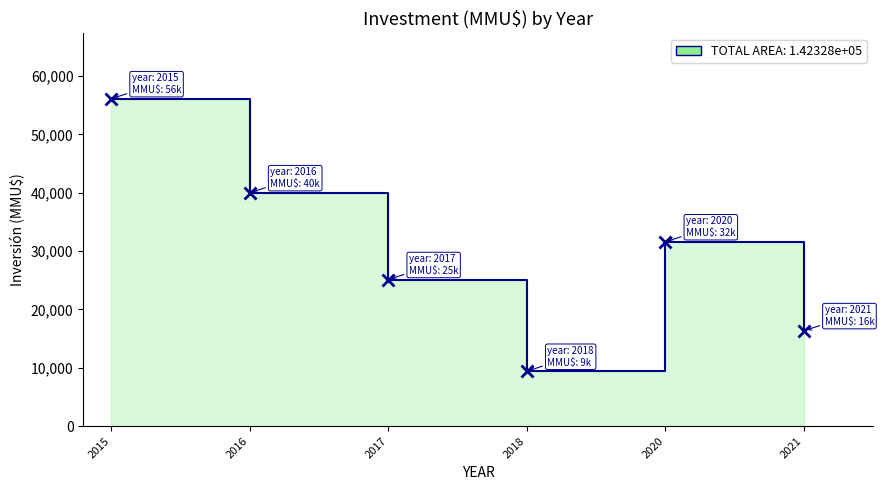

Reading left to right, what are all the values shown in this chart?

2015=56110	2016=40000	2017=25116	2018=9390	2020=31590	2021=16355